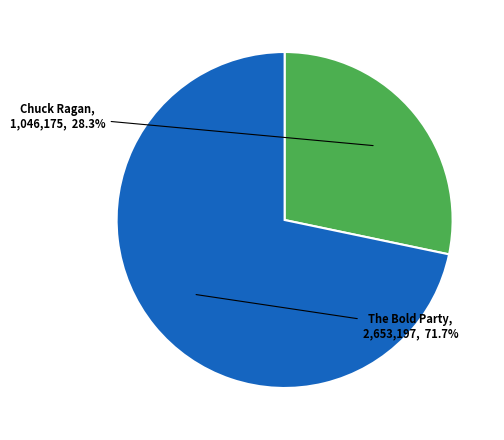

How many slices are in this pie chart?

2